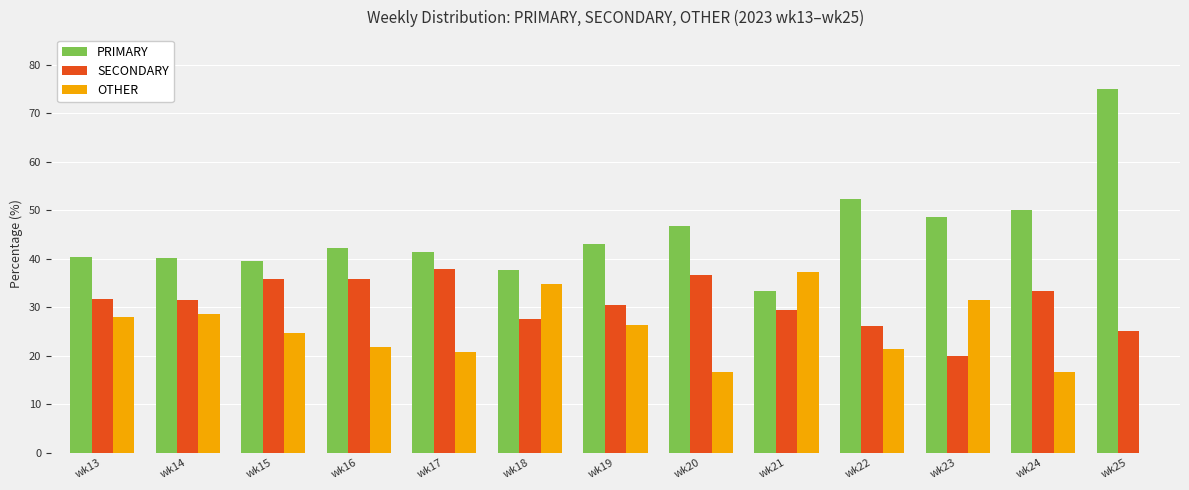

How many groups of bars are there?

13